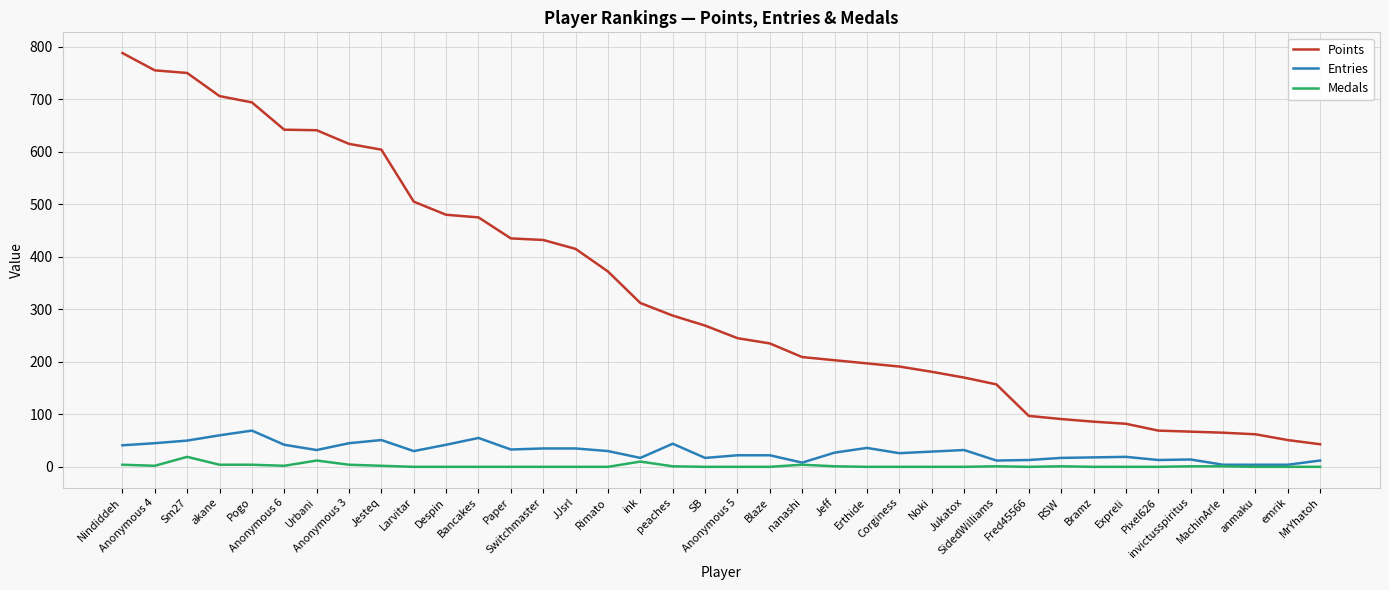

True or false: Entries and Points cross at least once.

False